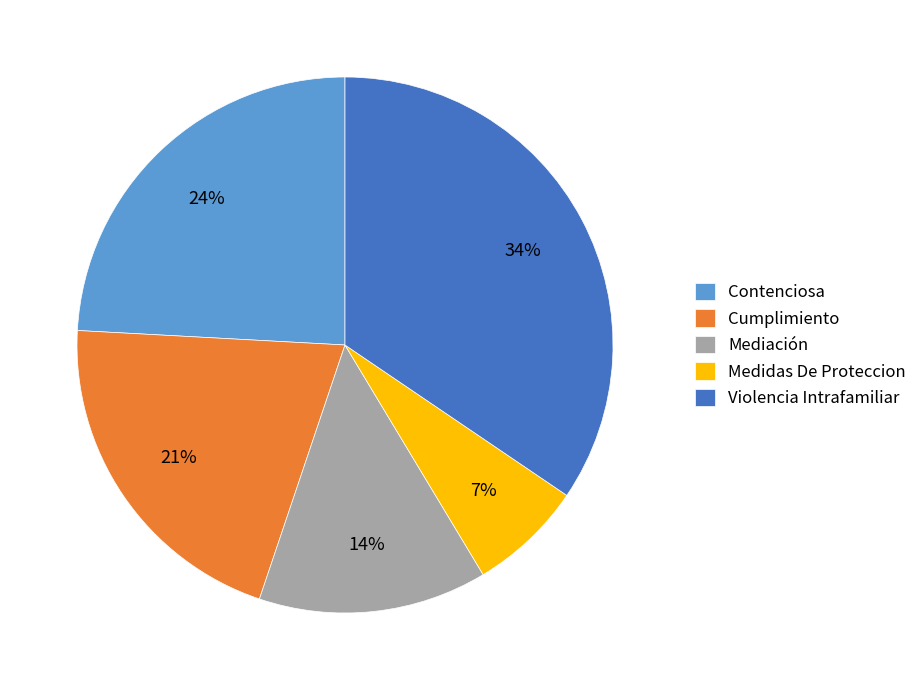

How many slices are in this pie chart?

5